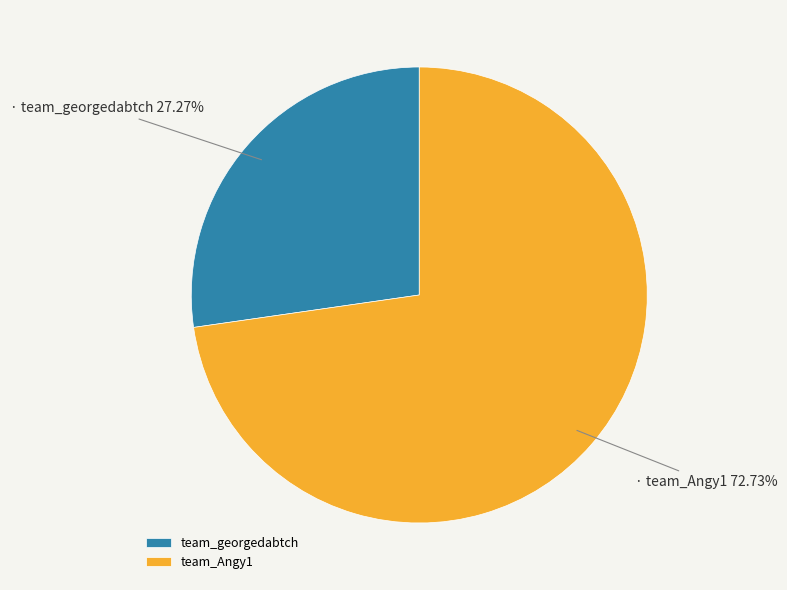

To the nearest percent, what portion does team_georgedabtch represent?

27%